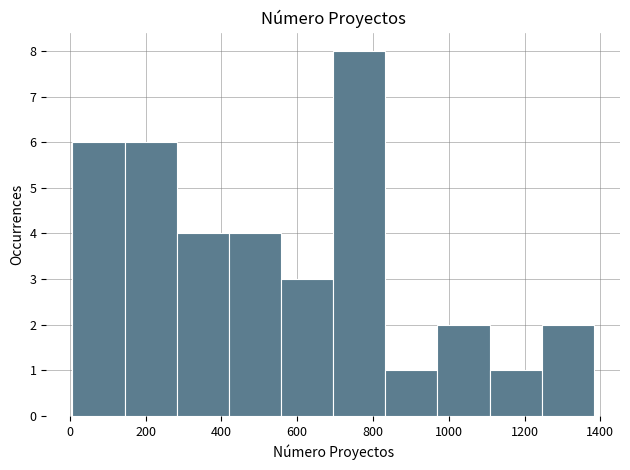

How tall is the bar that spans 980 to 1100 on the x-axis? Neither the bar edges nor the heights are printed on the chart, so give them approximately, as read against the axes.

2